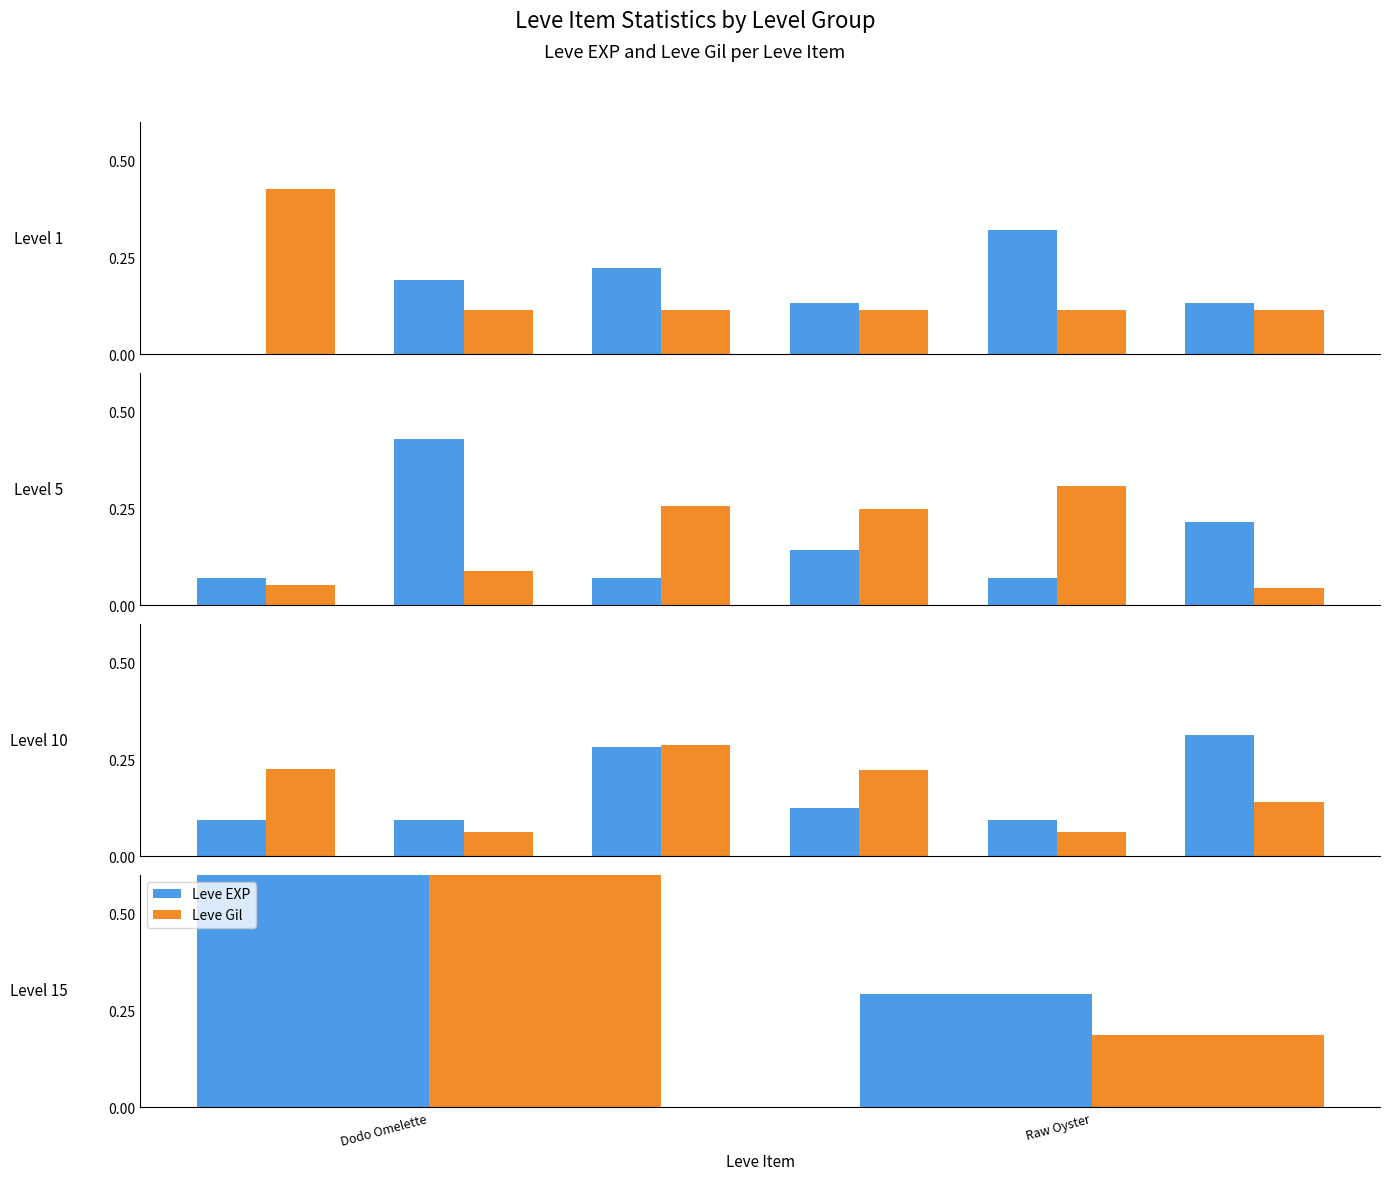

What is the difference between the maximum and minimum values in the Leve Gil series?

0.6